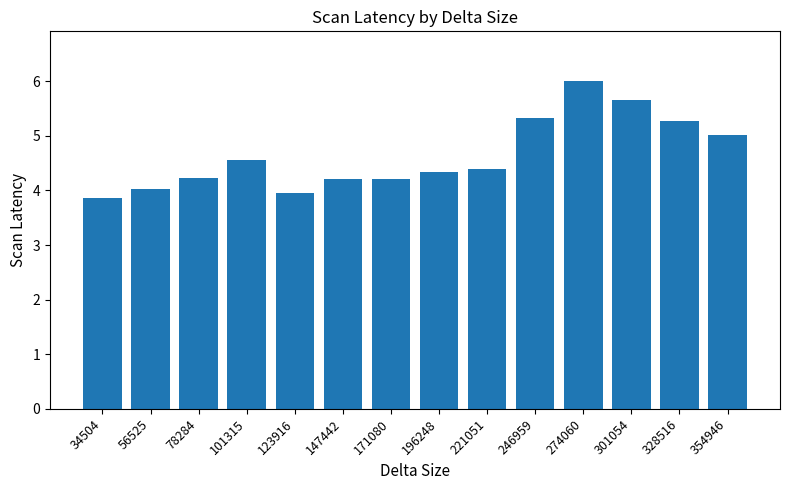

What is the value of the 9th bar from the left?

4.4